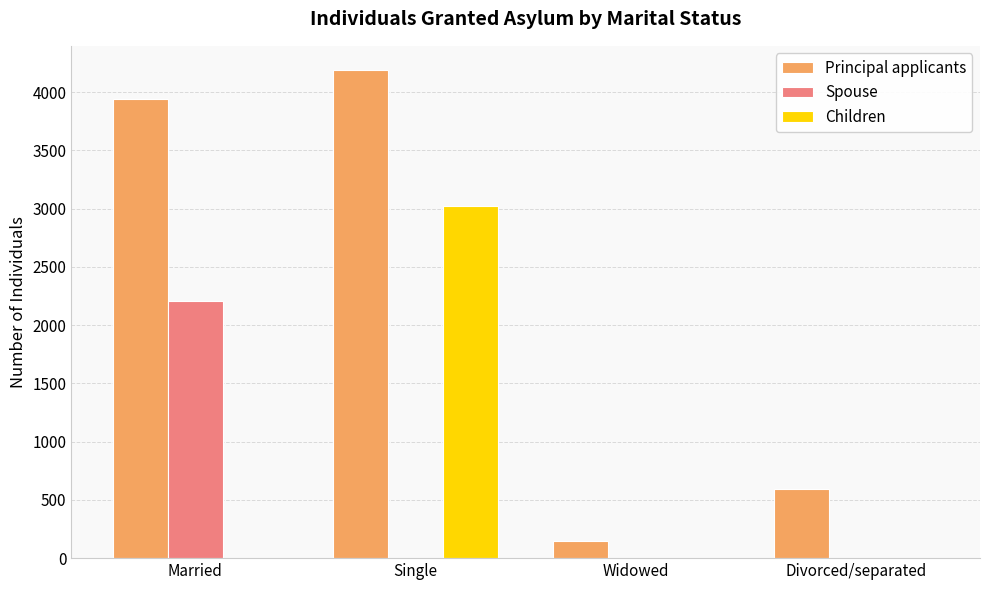

Between Married and Single, which series saw the biggest shift?

Children